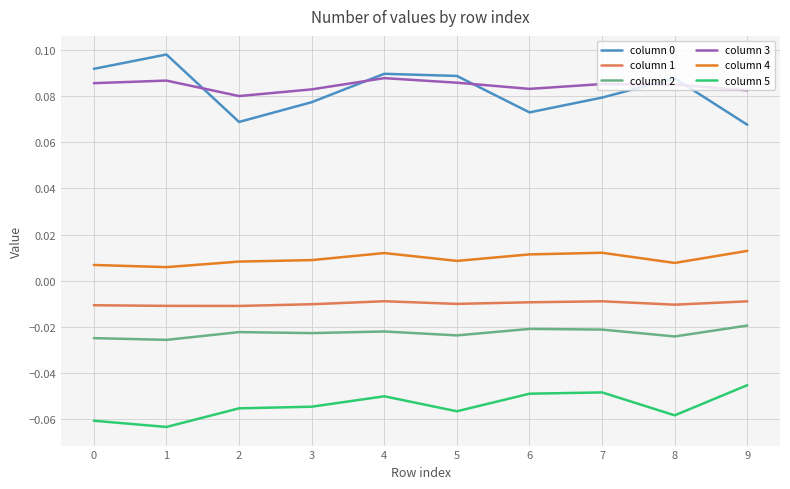

How many lines are shown in the chart?

6